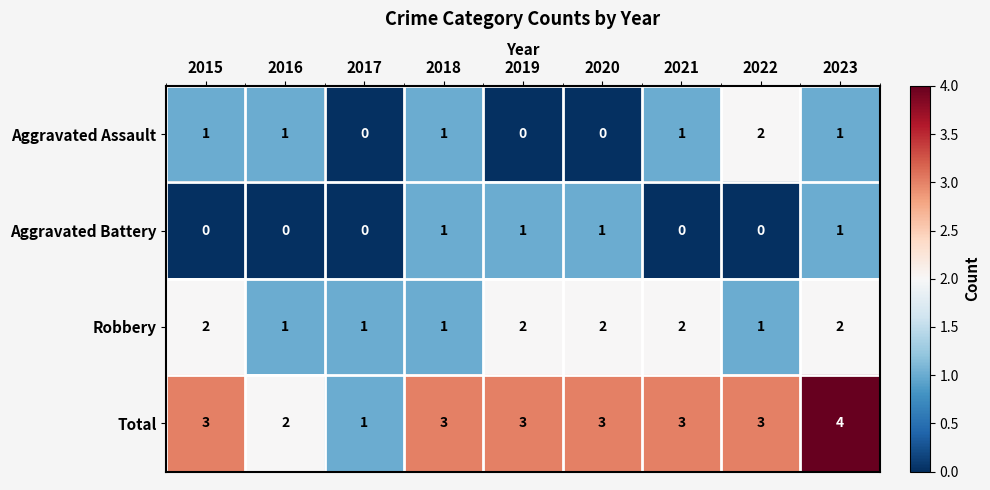

Which series has the largest range (max minus min)?

Total